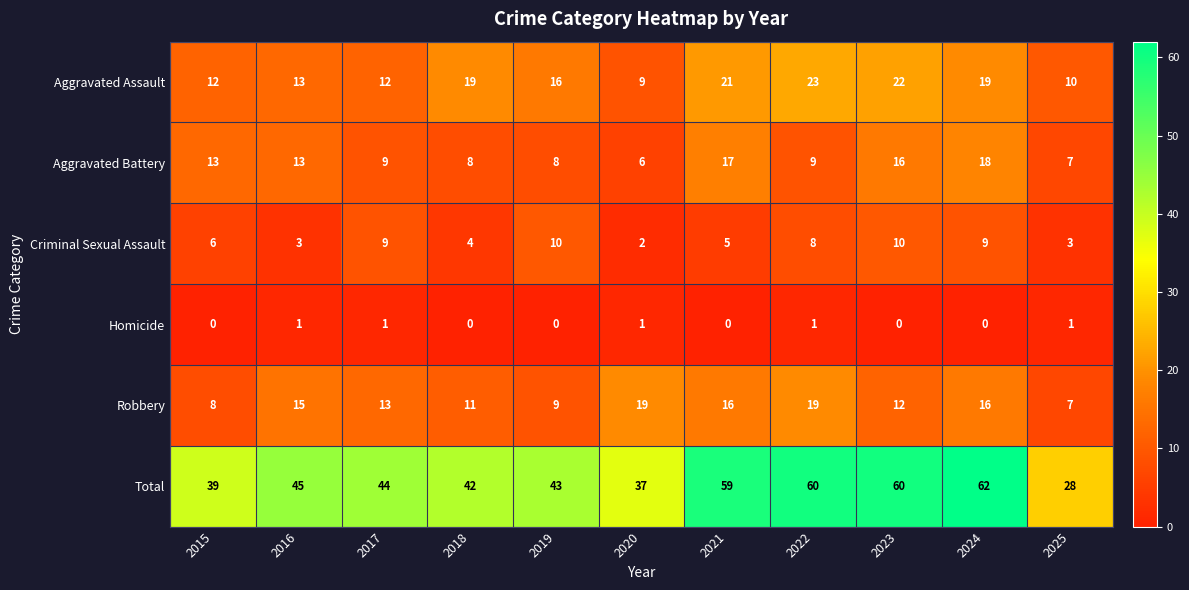

Which series has the largest range (max minus min)?

Total